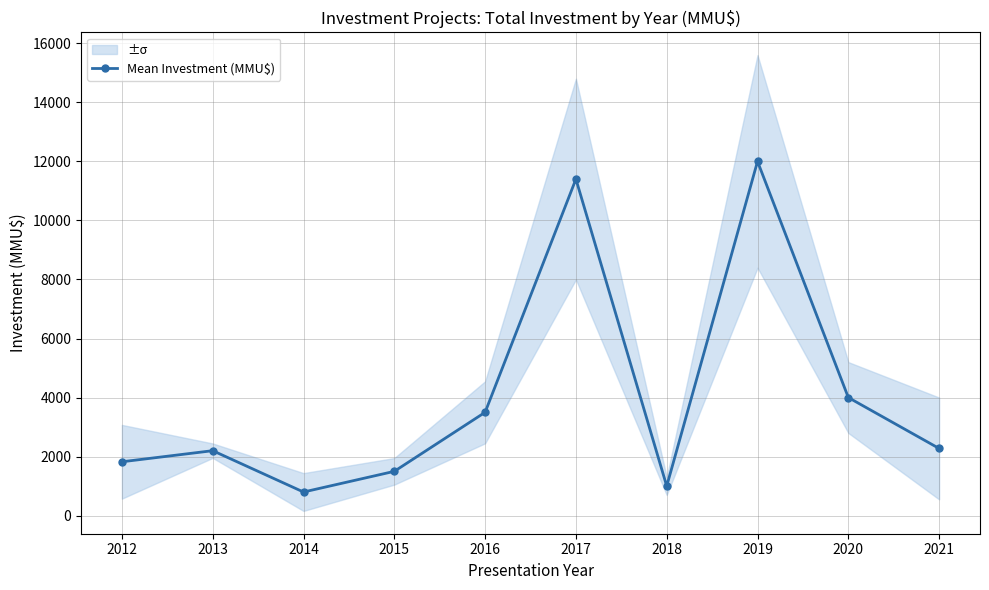

Read the value at 2019.

12000.0